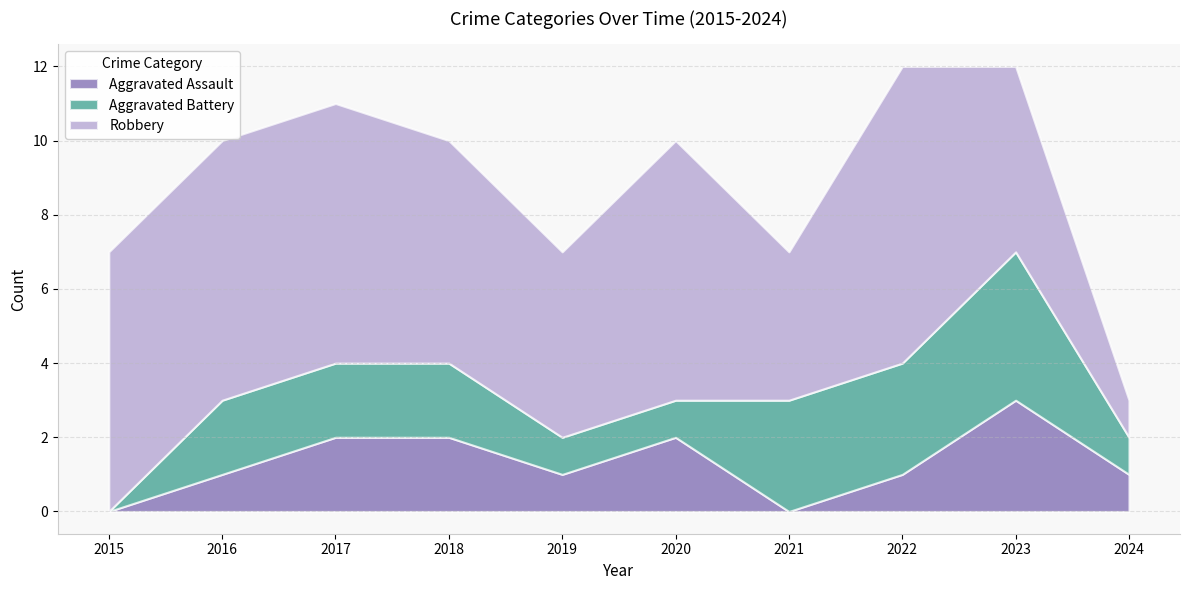

Reading right to left, list all the values displayed in this chart.

Aggravated Assault: 2024=1	2023=3	2022=1	2021=0	2020=2	2019=1	2018=2	2017=2	2016=1	2015=0
Aggravated Battery: 2024=1	2023=4	2022=3	2021=3	2020=1	2019=1	2018=2	2017=2	2016=2	2015=0
Robbery: 2024=1	2023=5	2022=8	2021=4	2020=7	2019=5	2018=6	2017=7	2016=7	2015=7